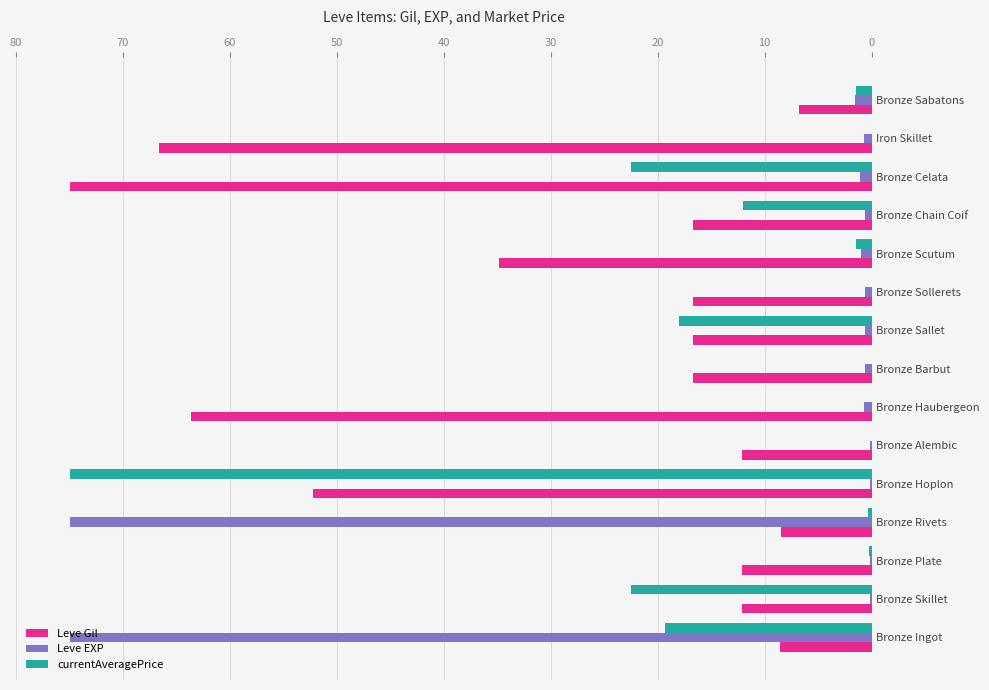

True or false: Leve Gil has a value of 8.5 at Bronze Rivets.

True